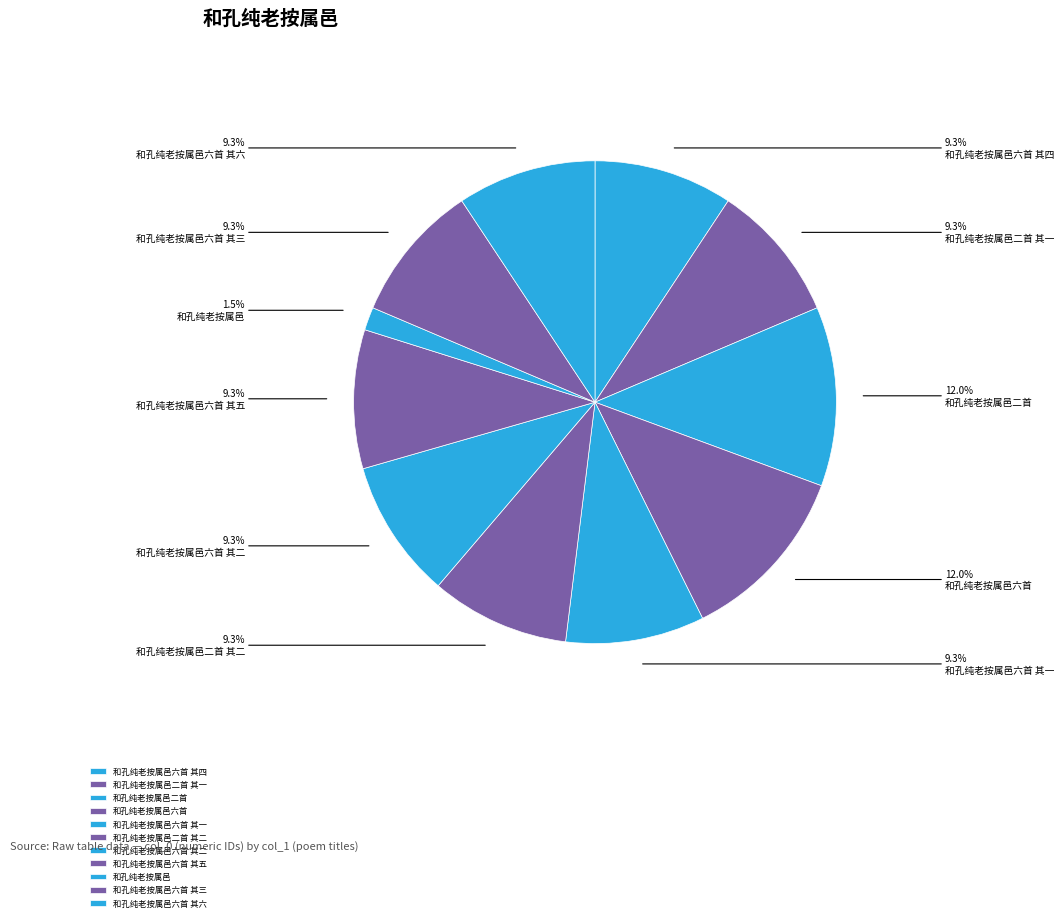

Rank the categories by value from lowest to highest.

和孔纯老按属邑, 和孔纯老按属邑六首 其六, 和孔纯老按属邑六首 其五, 和孔纯老按属邑六首 其四, 和孔纯老按属邑六首 其三, 和孔纯老按属邑六首 其二, 和孔纯老按属邑六首 其一, 和孔纯老按属邑二首 其二, 和孔纯老按属邑二首 其一, 和孔纯老按属邑二首, 和孔纯老按属邑六首